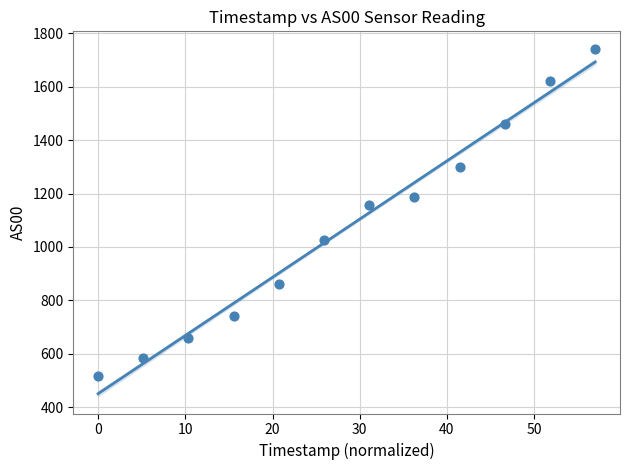

What Y value in the scatter plot is closest to 1130?

1156